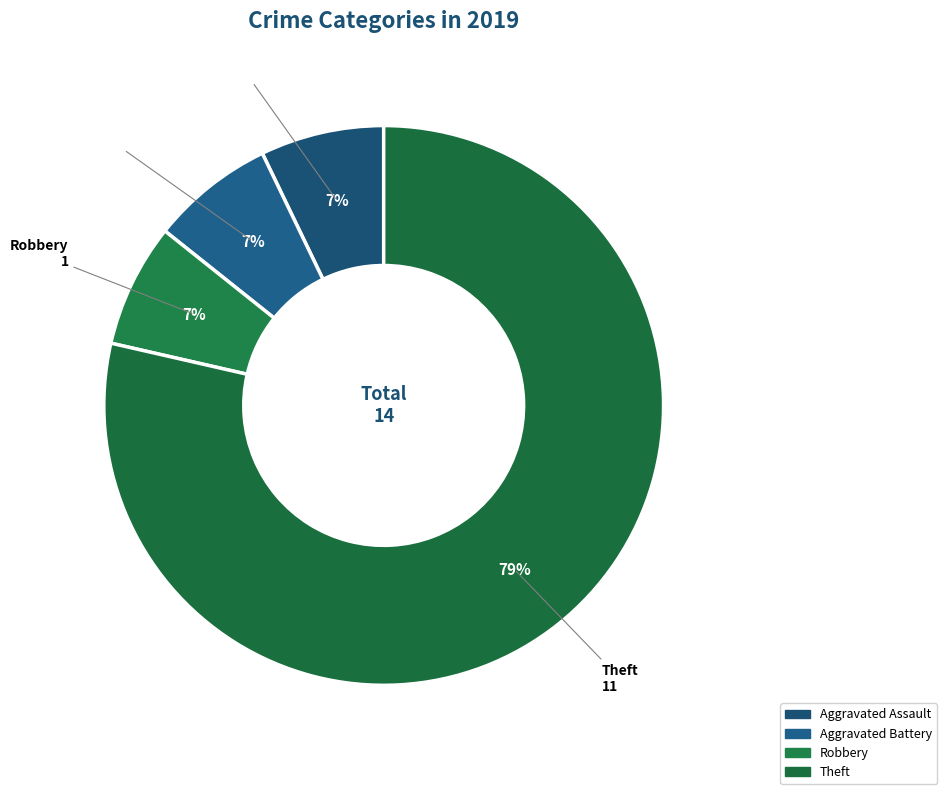

Count the number of slices in the pie.

4